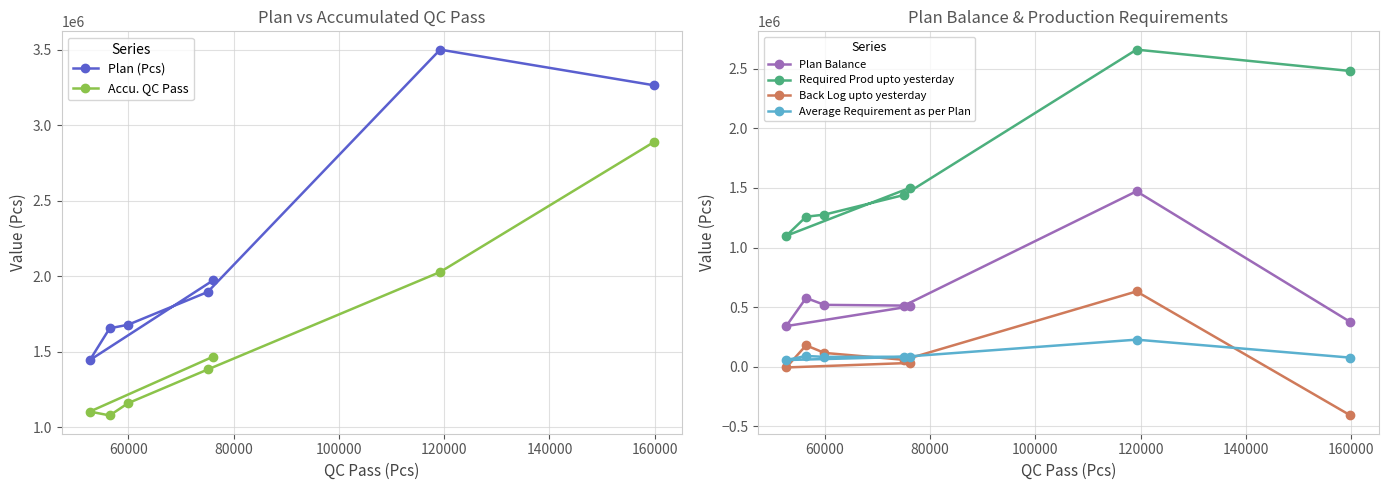

What is the minimum value for Plan Balance?

341035